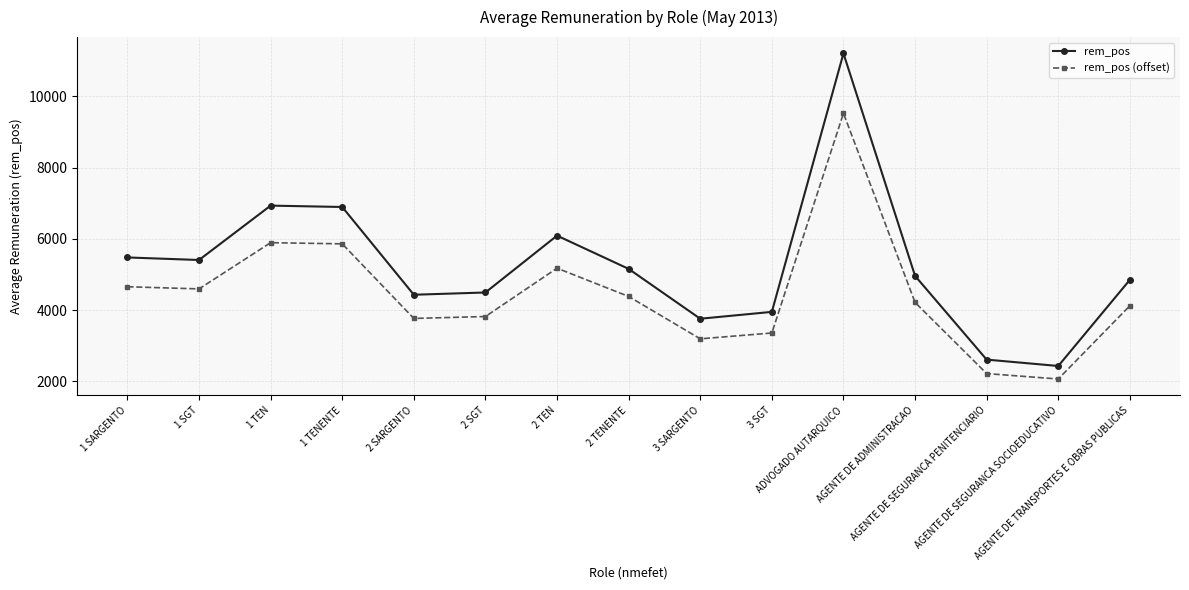

True or false: rem_pos has a value of 19106.8 at ADVOGADO AUTARQUICO.

False